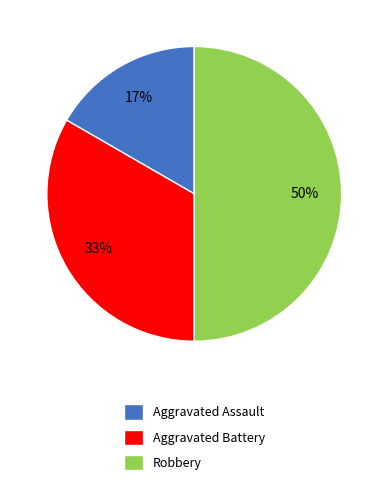

Between Aggravated Assault and Robbery, which is larger?

Robbery